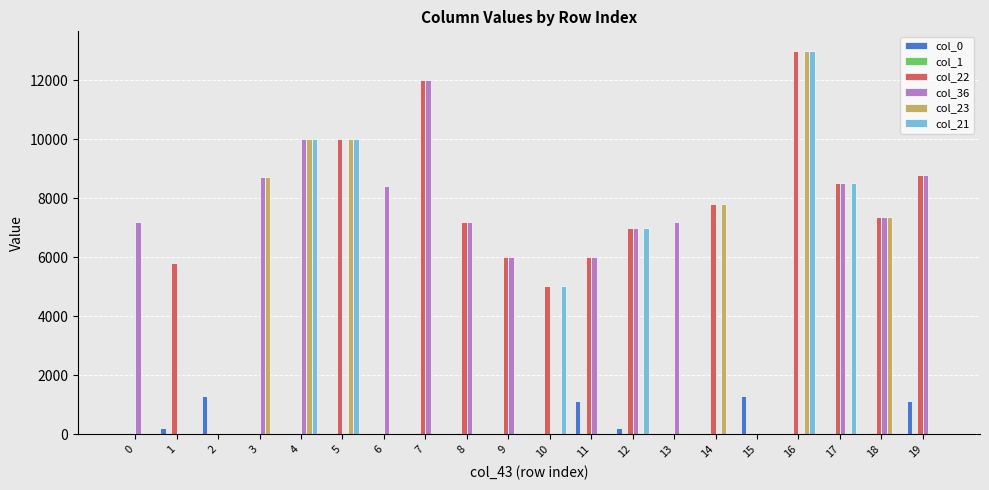

Where does the col_0 series first go above 15?

1